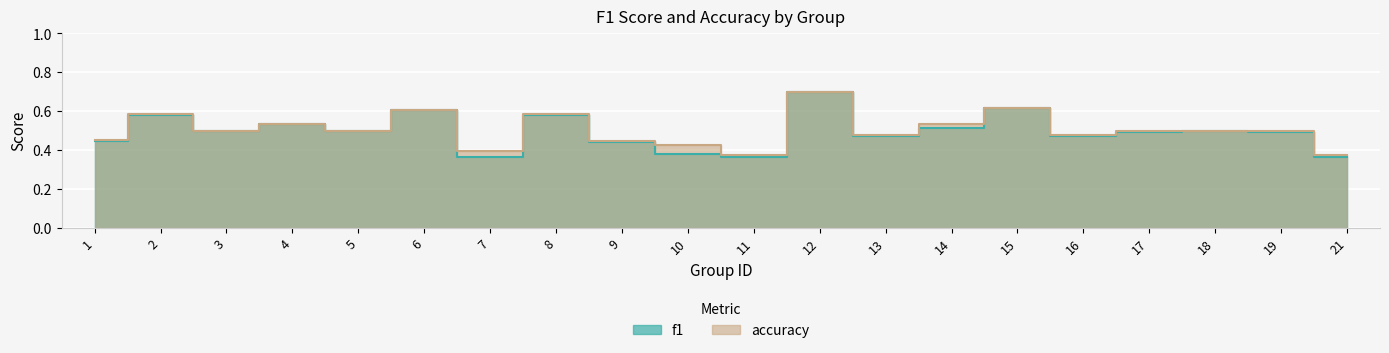

Reading left to right, list all the values displayed in this chart.

f1: 1=0.4	2=0.6	3=0.5	4=0.5	5=0.5	6=0.6	7=0.4	8=0.6	9=0.4	10=0.4	11=0.4	12=0.7	13=0.5	14=0.5	15=0.6	16=0.5	17=0.5	18=0.5	19=0.5	21=0.4
accuracy: 1=0.5	2=0.6	3=0.5	4=0.5	5=0.5	6=0.6	7=0.4	8=0.6	9=0.4	10=0.4	11=0.4	12=0.7	13=0.5	14=0.5	15=0.6	16=0.5	17=0.5	18=0.5	19=0.5	21=0.4